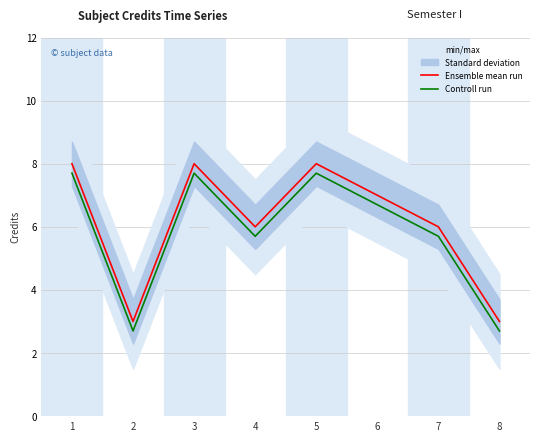

Reading right to left, list all the values displayed in this chart.

Ensemble mean run: 3.0	6.0	7.0	8.0	6.0	8.0	3.0	8.0
Controll run: 2.7	5.7	6.7	7.7	5.7	7.7	2.7	7.7